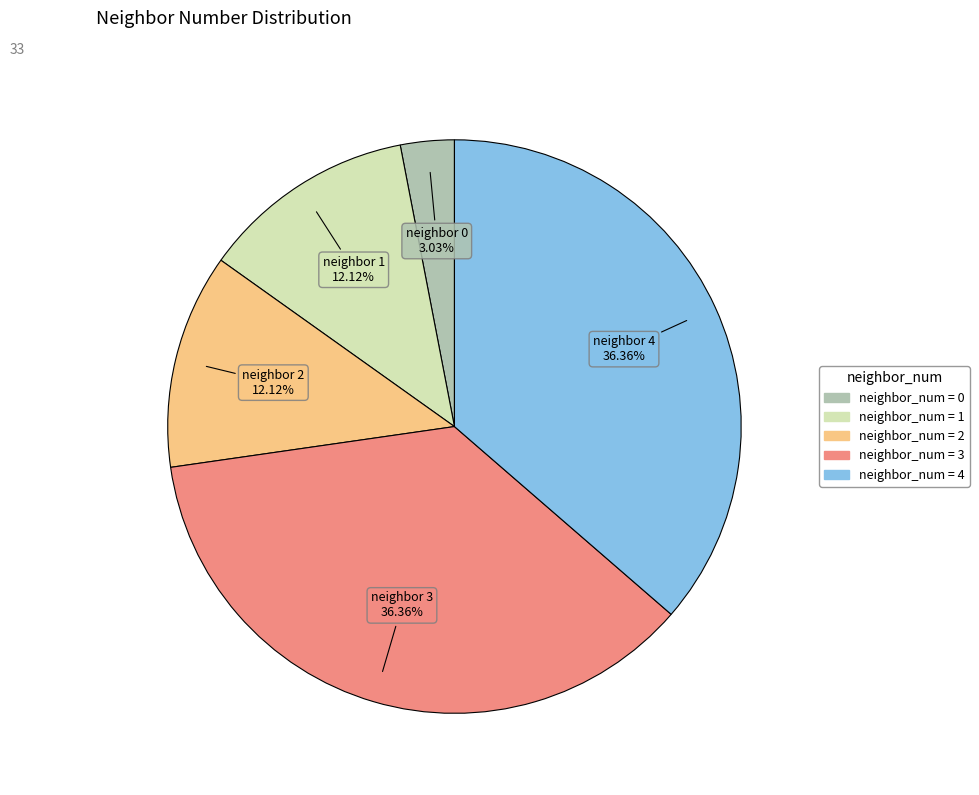

Does any single category account for the majority?

No